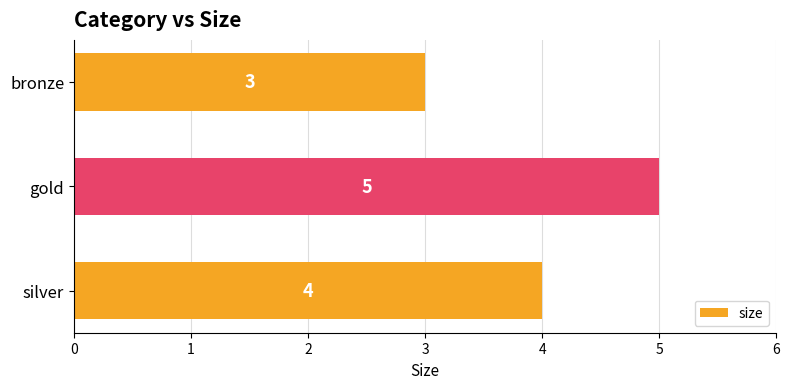

Which has a higher value, gold or silver?

gold